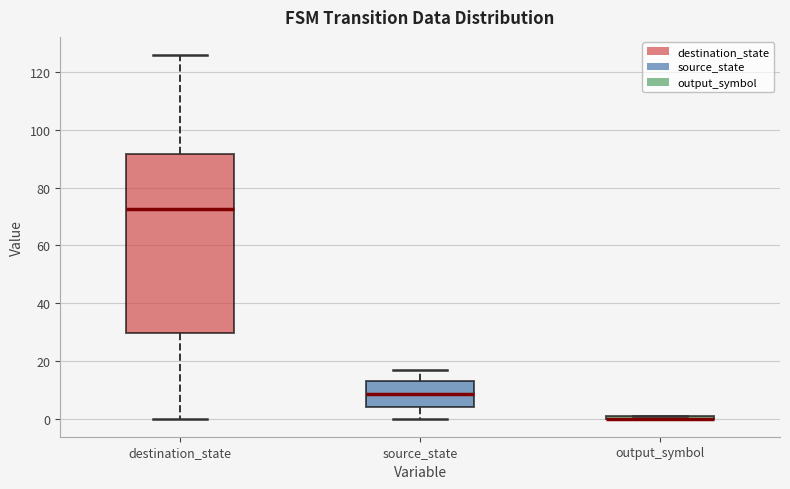

Comparing the boxes themselves (not the whiskers), which one is the tallest?

destination_state